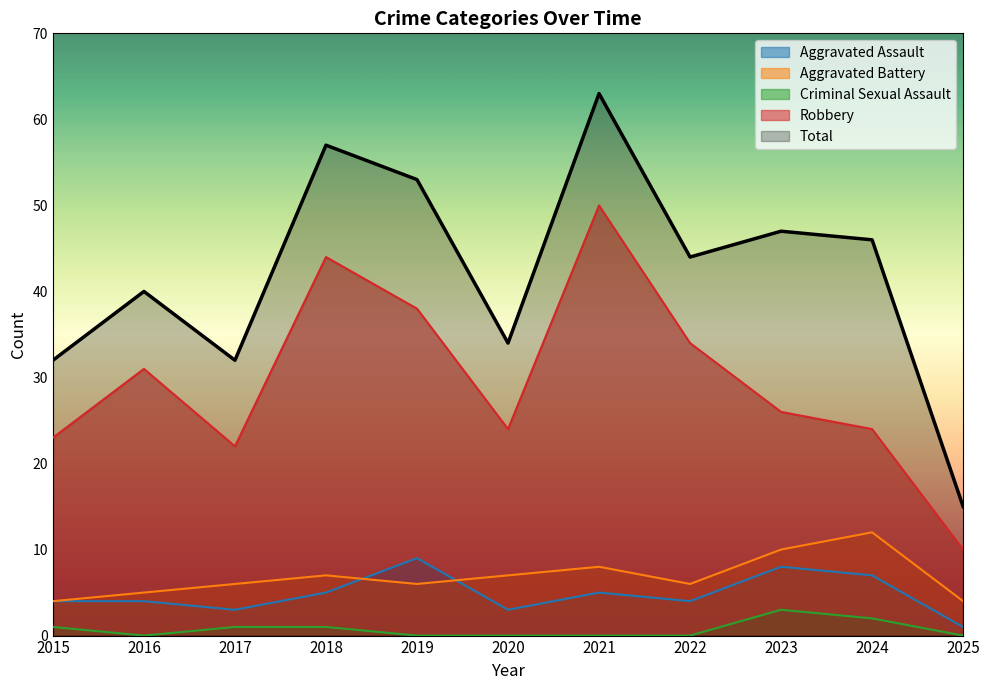

Count the number of data series in this chart.

5